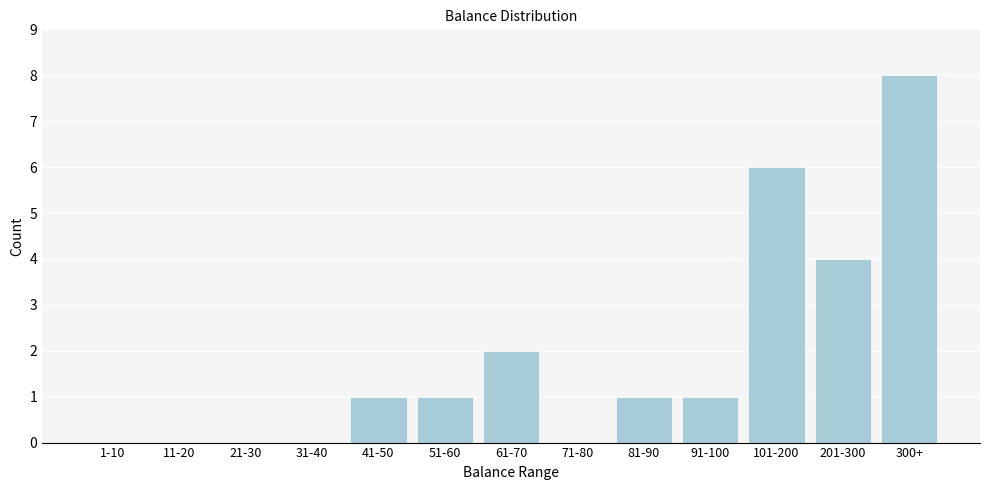

Reading left to right, what are all the values shown in this chart?

1-10=0	11-20=0	21-30=0	31-40=0	41-50=1	51-60=1	61-70=2	71-80=0	81-90=1	91-100=1	101-200=6	201-300=4	300+=8